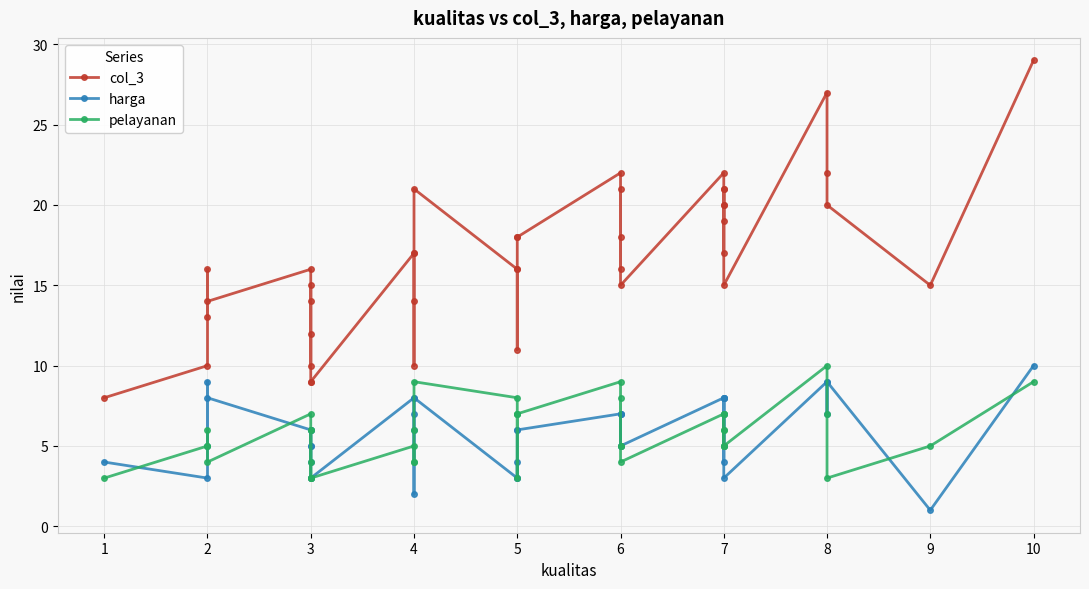

List the labels in order of pelayanan value, smallest first.

1, 3, 3, 3, 5, 8, 2, 3, 4, 4, 6, 2, 2, 4, 6, 6, 7, 7, 7, 9, 2, 3, 3, 4, 7, 7, 3, 5, 5, 5, 7, 7, 7, 8, 5, 6, 4, 6, 10, 8